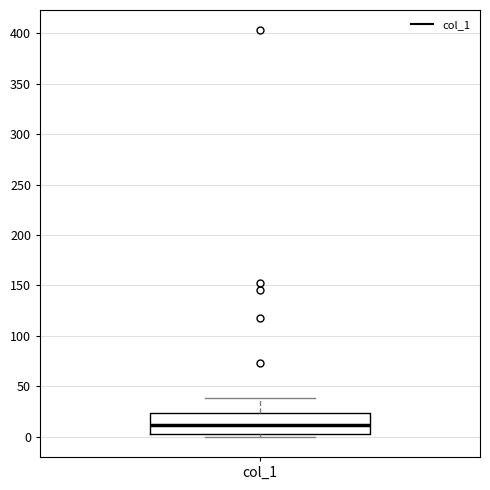

Transcribe this box plot: give where the median line is, the range the box spans, and where the two whiskers end, as read against the y-axis. The values are not printed on the chart, so give them approximately, as read against the axis.

median 10, box 5 to 25, whiskers 0 to 40